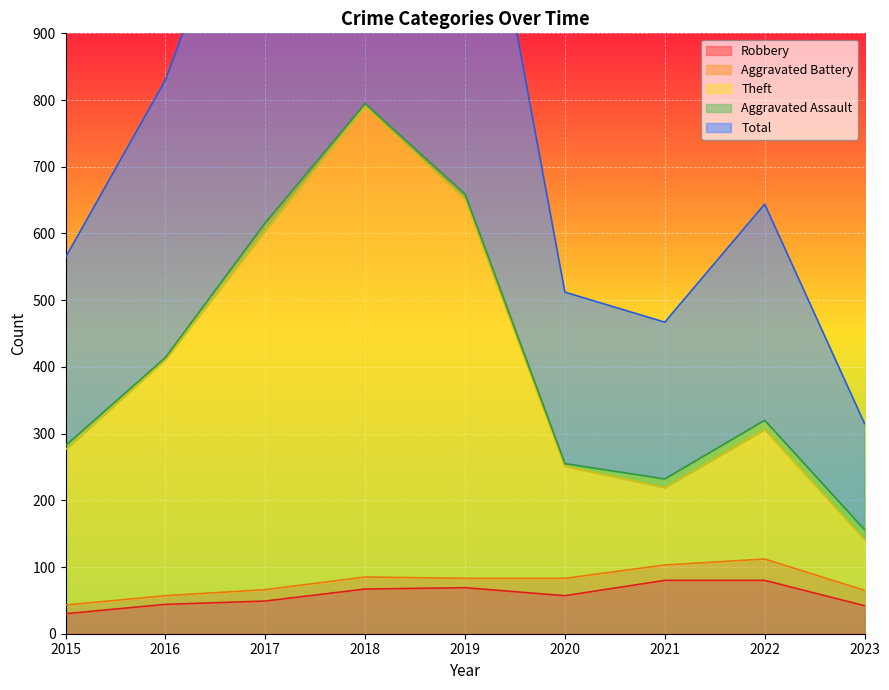

At which label does Total first exceed 644?

2016